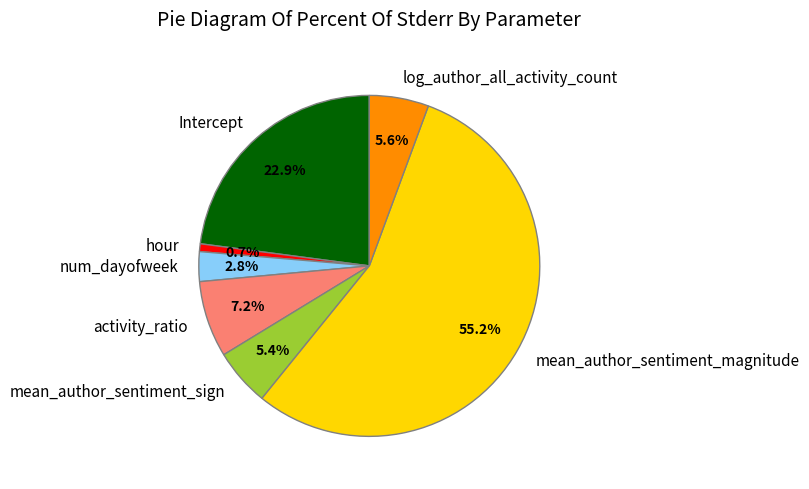

Combined, do hour and mean_author_sentiment_magnitude account for over 50%?

Yes